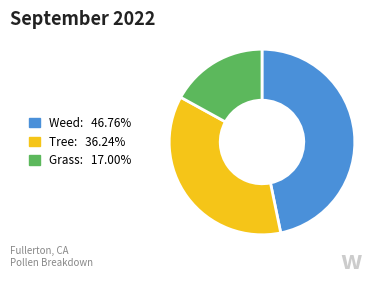

Is there any slice that represents more than half of the pie?

No